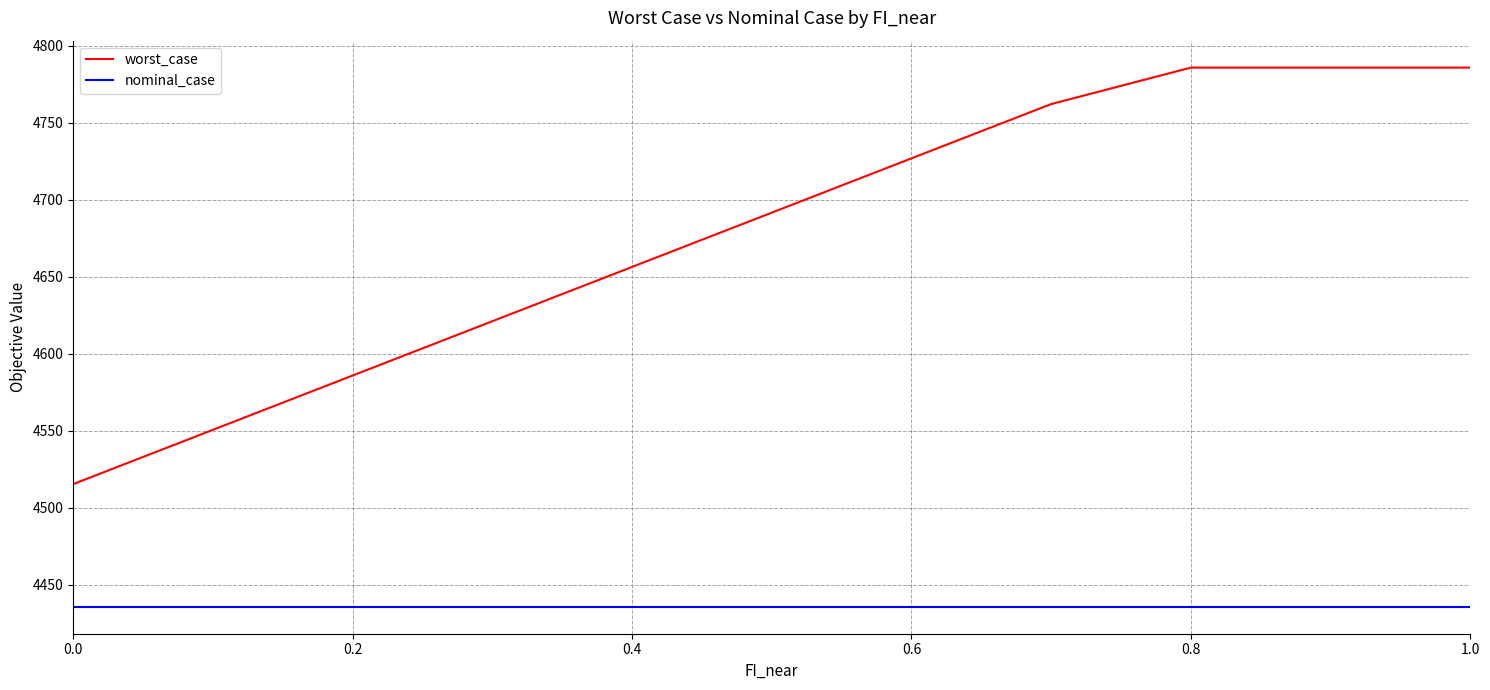

List the series in order of their peak value, lowest first.

nominal_case, worst_case